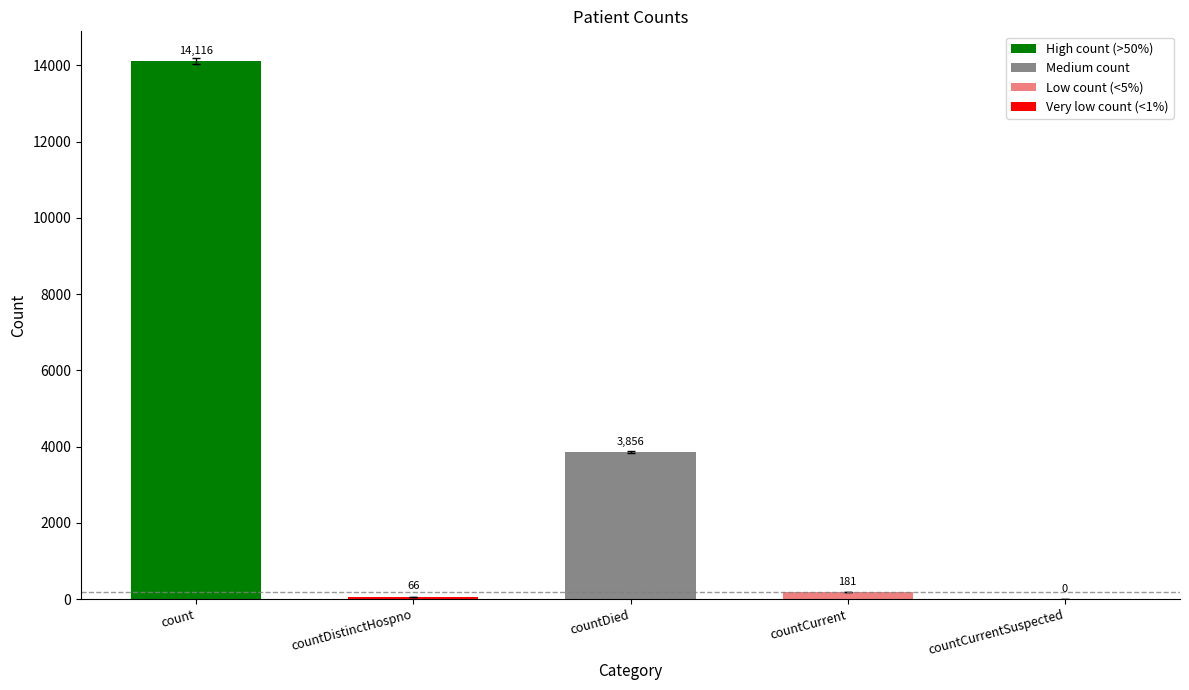

Is it true that the value at count is 14116?

True